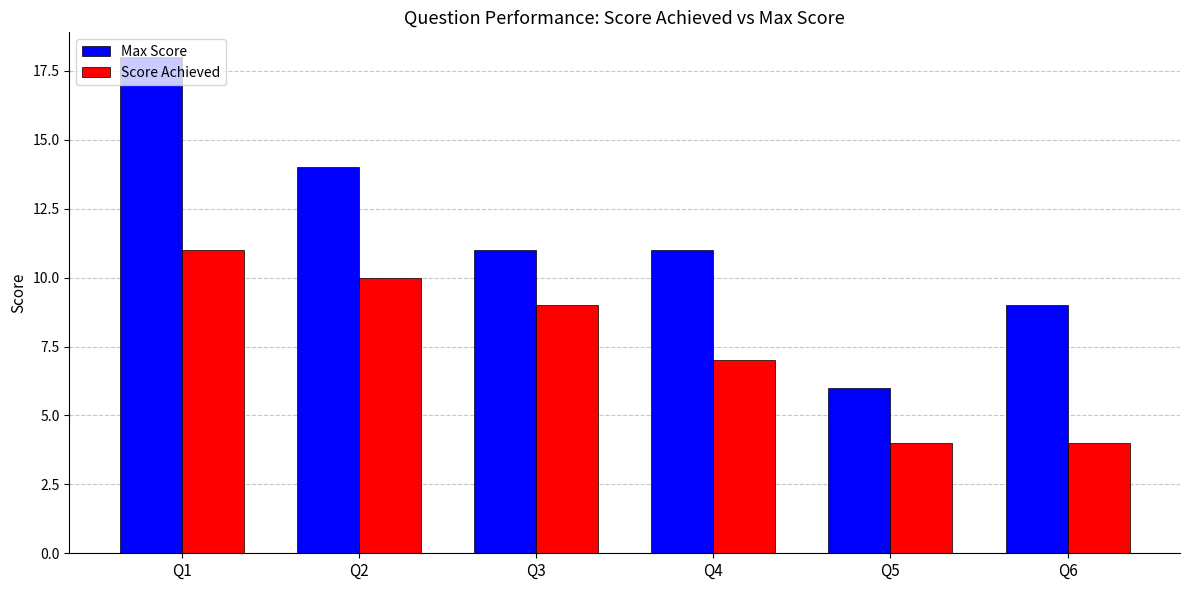

Which series has the largest range (max minus min)?

Max Score